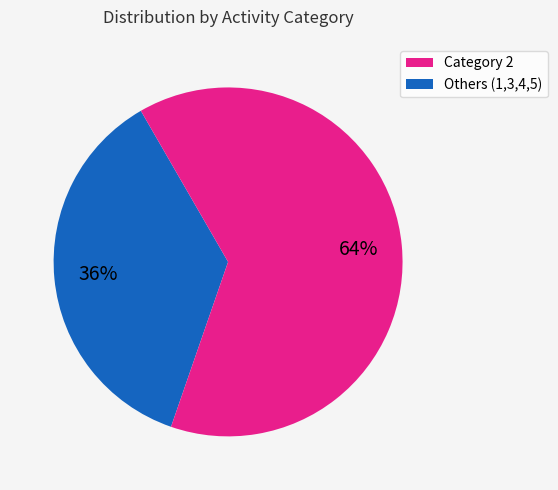

Does any single category account for the majority?

Yes